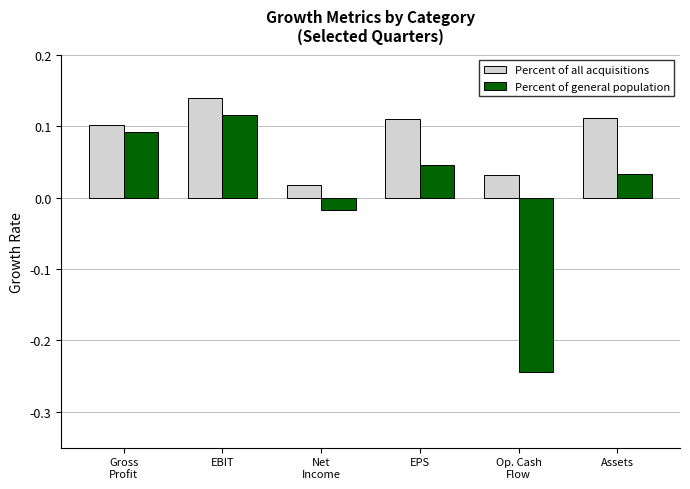

True or false: Percent of all acquisitions has a value of 0.2 at EPS.

False